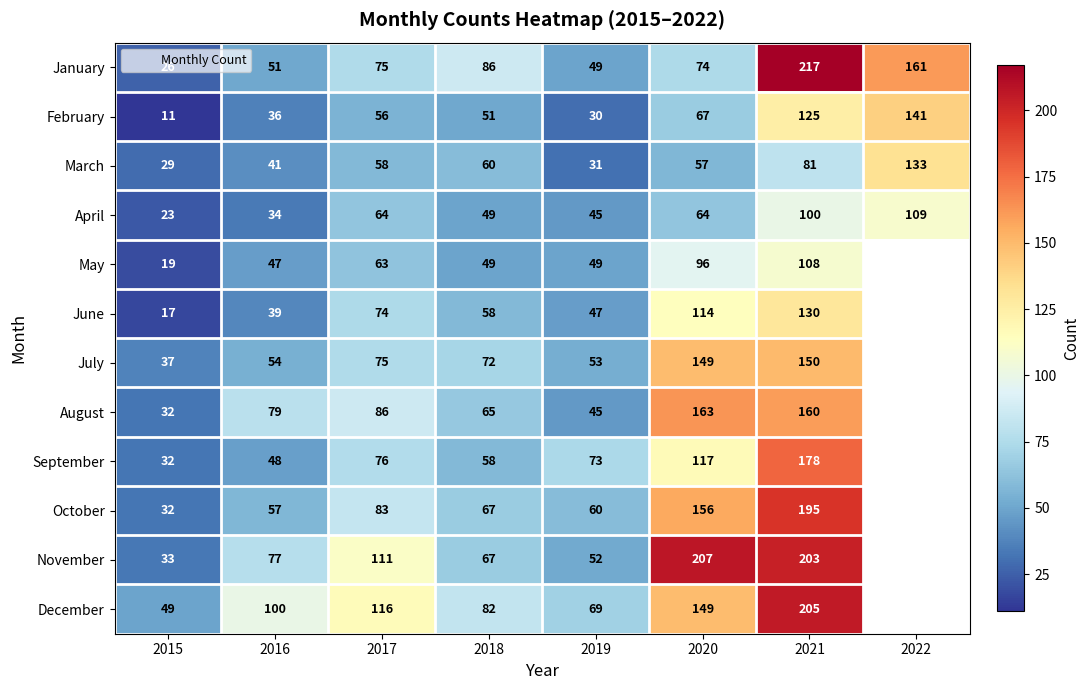

Where is May nearest to the value 63?

2017